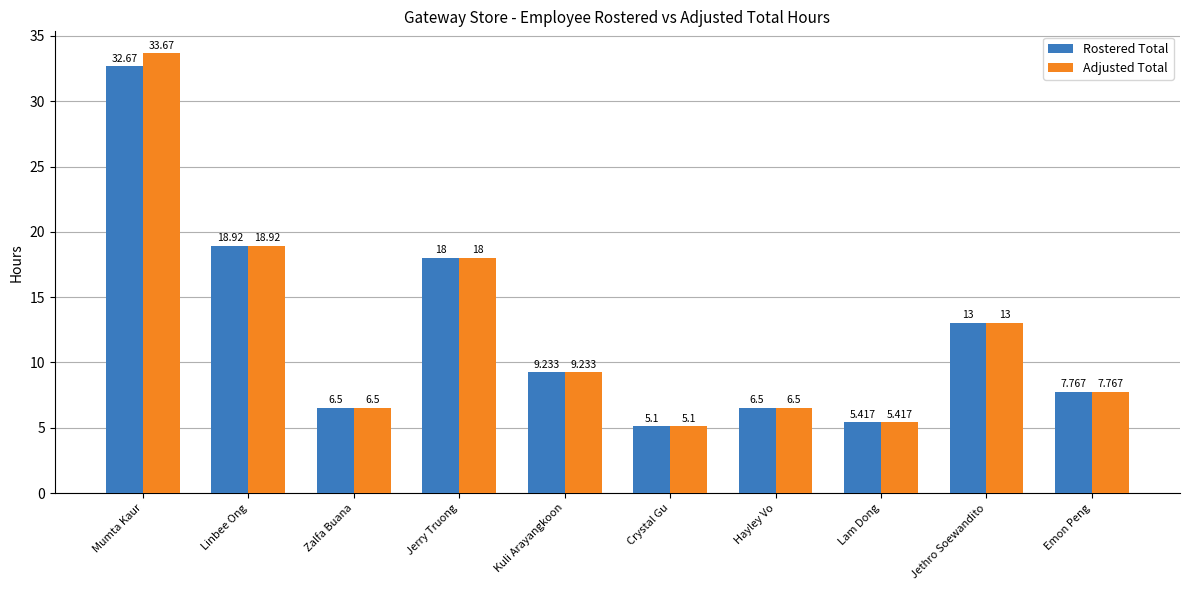

What are all the series names shown in the legend?

Rostered Total, Adjusted Total